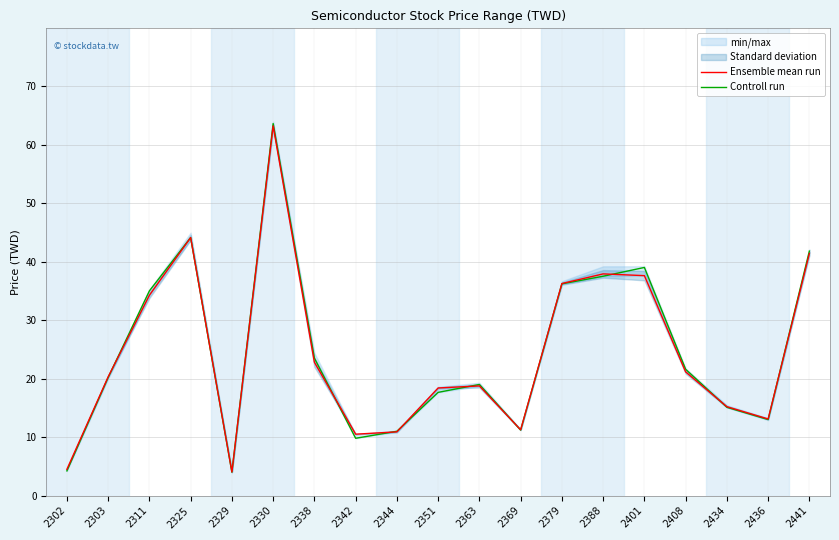

At which label is Ensemble mean run closest to 33?

2311